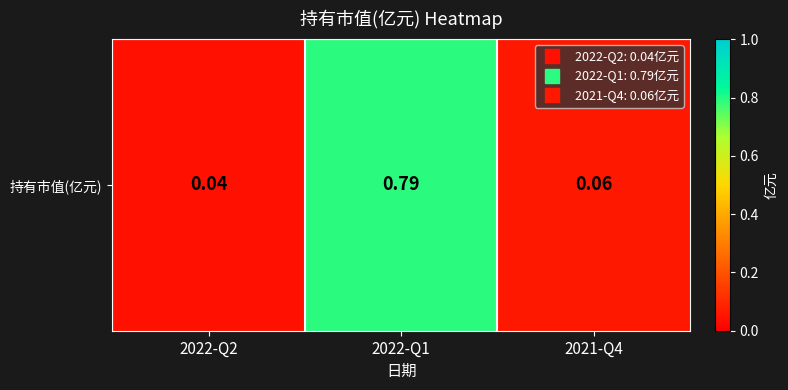

What is the difference between the maximum and minimum values?

0.8